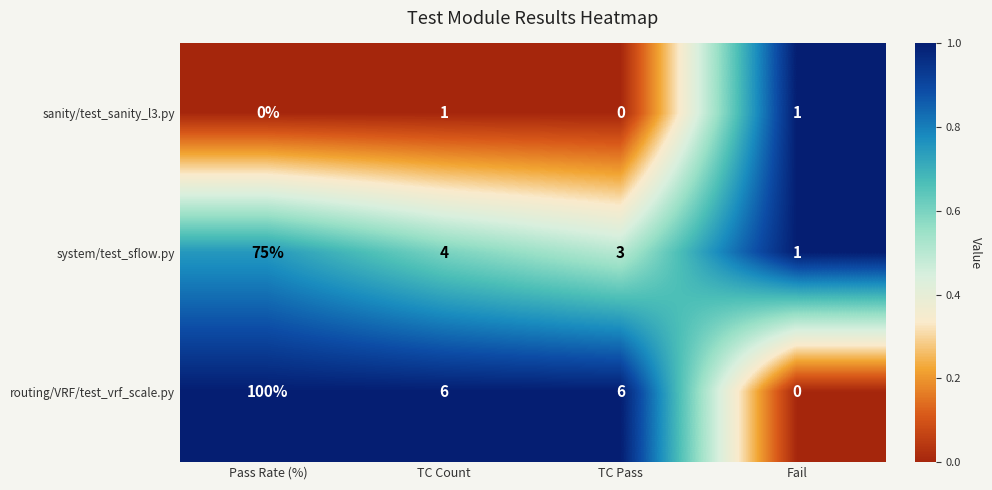

What is the difference between the maximum and second lowest values in the system/test_sflow.py series?

72